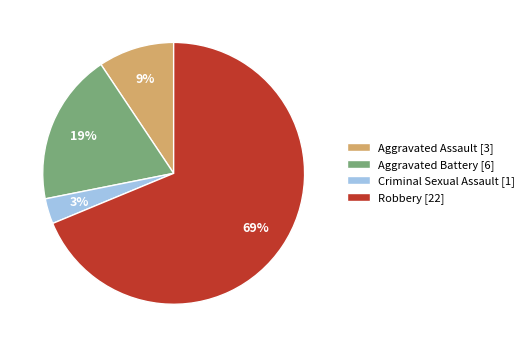

To the nearest percent, what percentage of the pie is Robbery?

69%